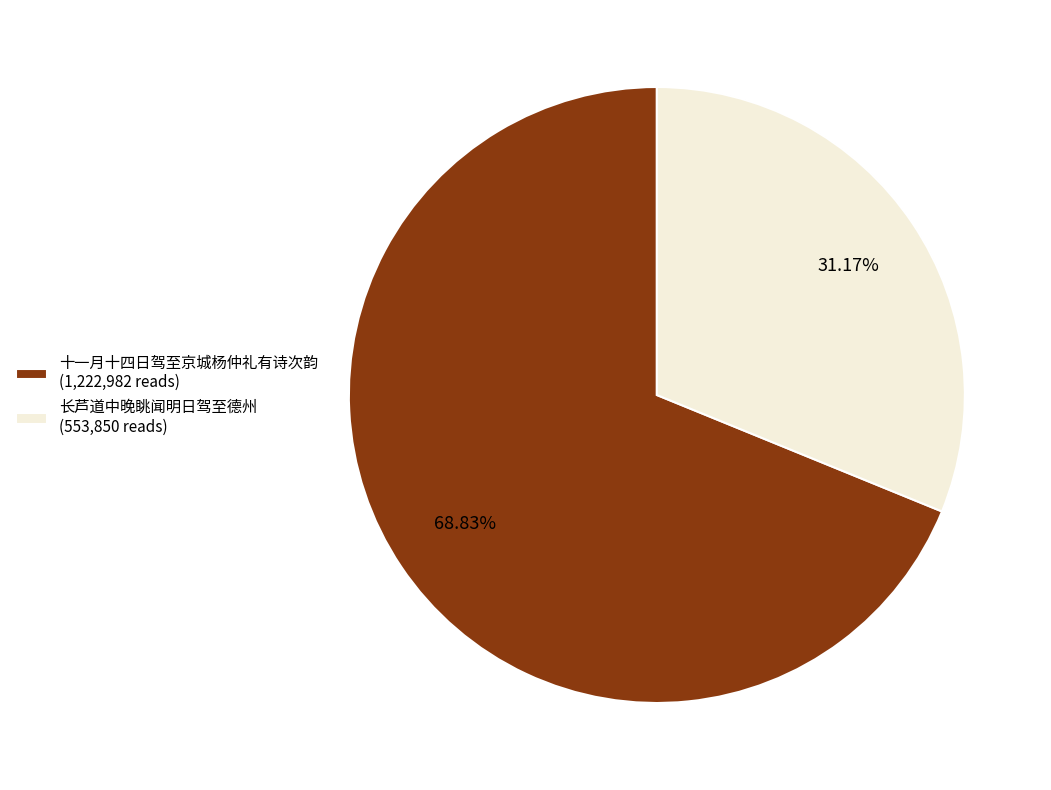

What is the ratio of the value at 十一月十四日驾至京城杨仲礼有诗次韵 to the value at 长芦道中晚眺闻明日驾至德州?

2.2